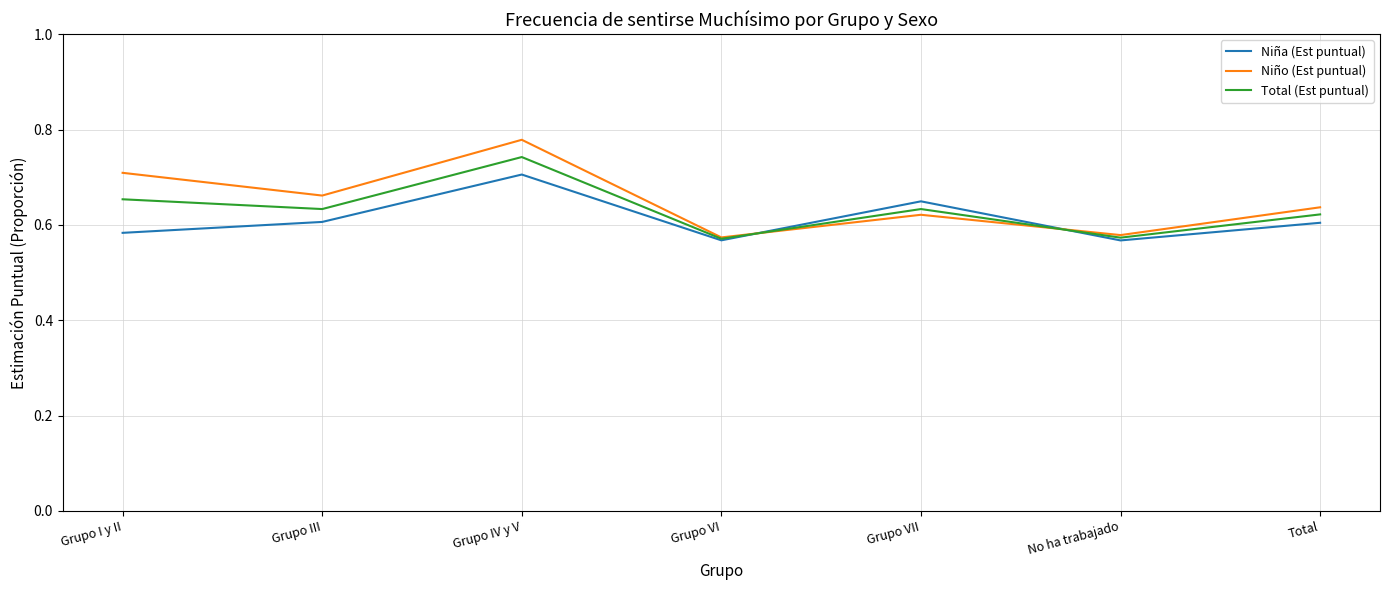

In Niña (Est puntual), how many points are higher than both neighbors (excluding endpoints)?

2